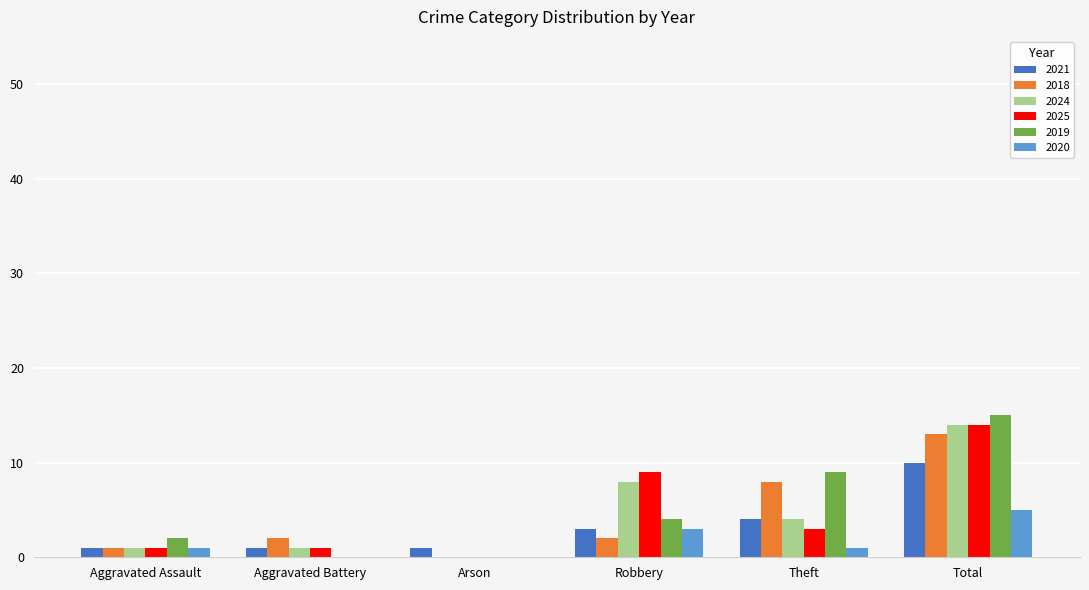

What is the maximum value for 2024?

14